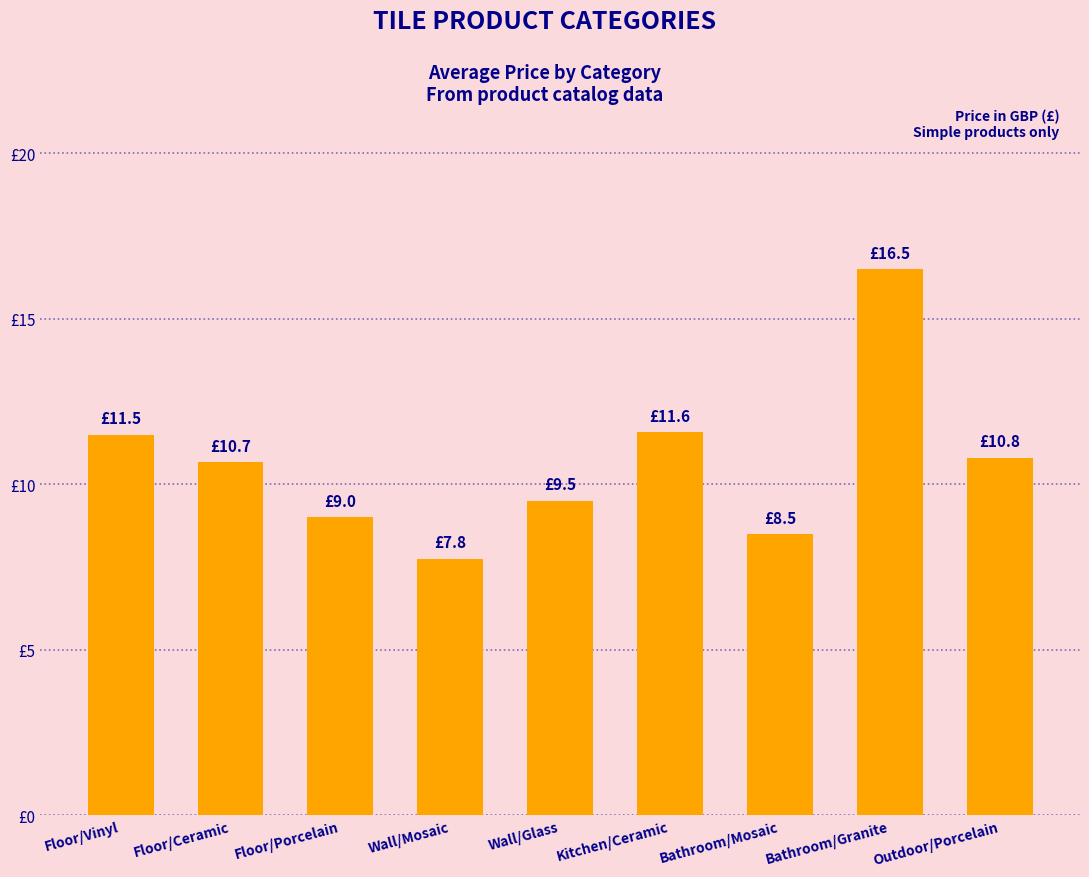

Reading right to left, transcribe all the data shown in this chart.

10.8	16.5	8.5	11.6	9.5	7.8	9.0	10.7	11.5